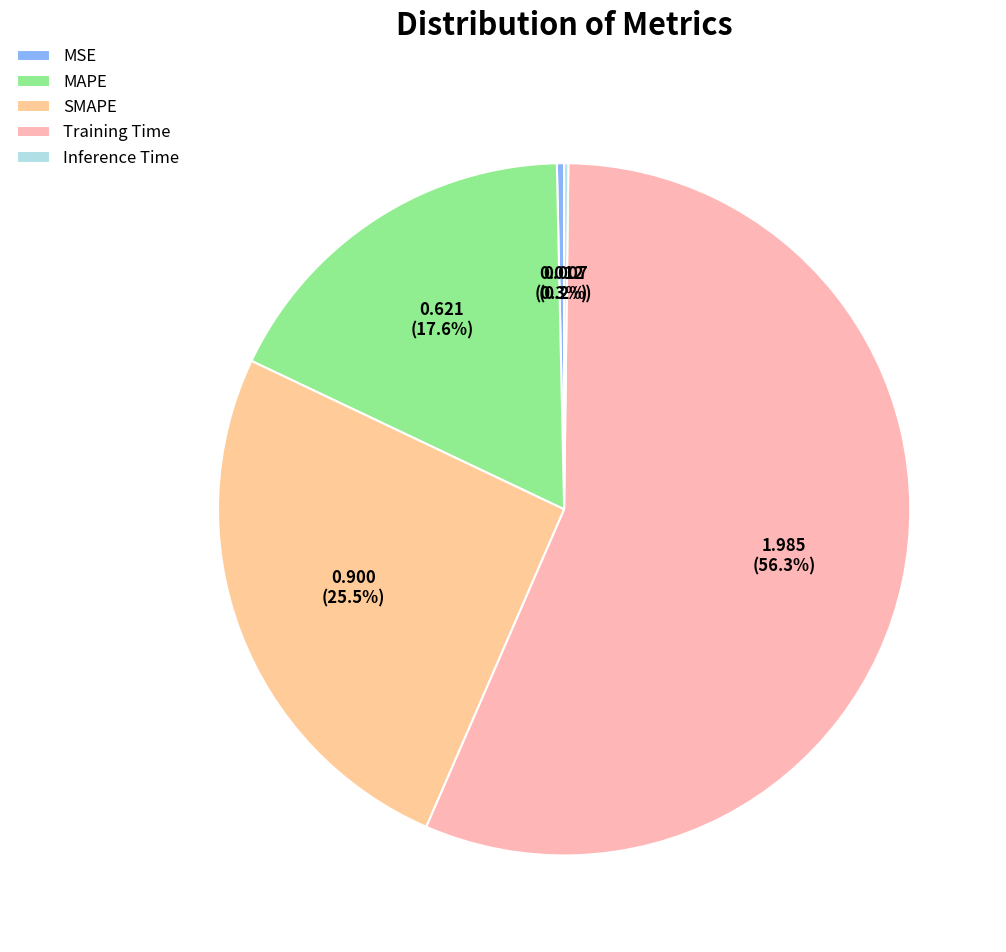

Is the sum of Inference Time and MAPE greater than half?

No